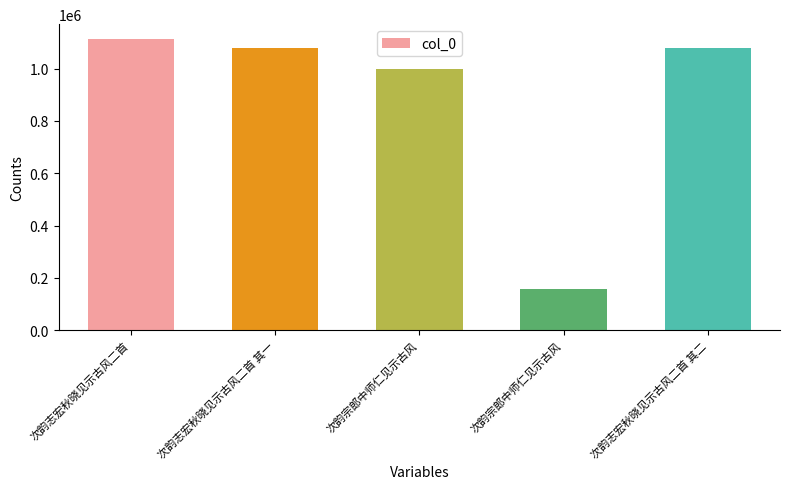

Reading left to right, what are all the values shown in this chart?

1114182	1077282	999269	155857	1077283